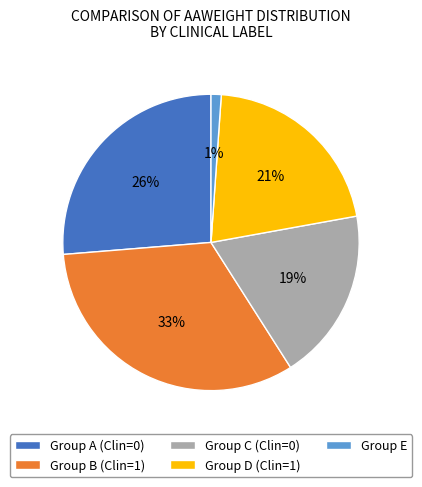

What percentage is the Group E slice, to the nearest percent?

1%